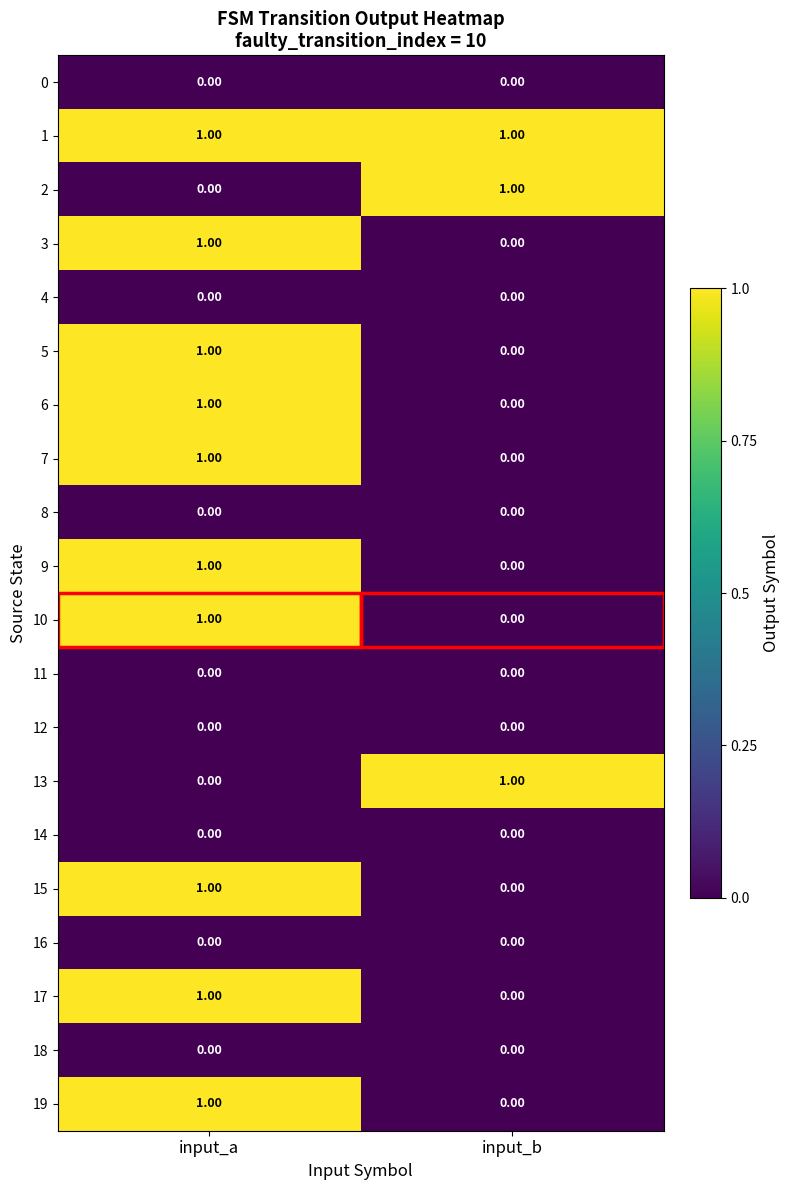

At which label is 9 closest to 0?

input_b